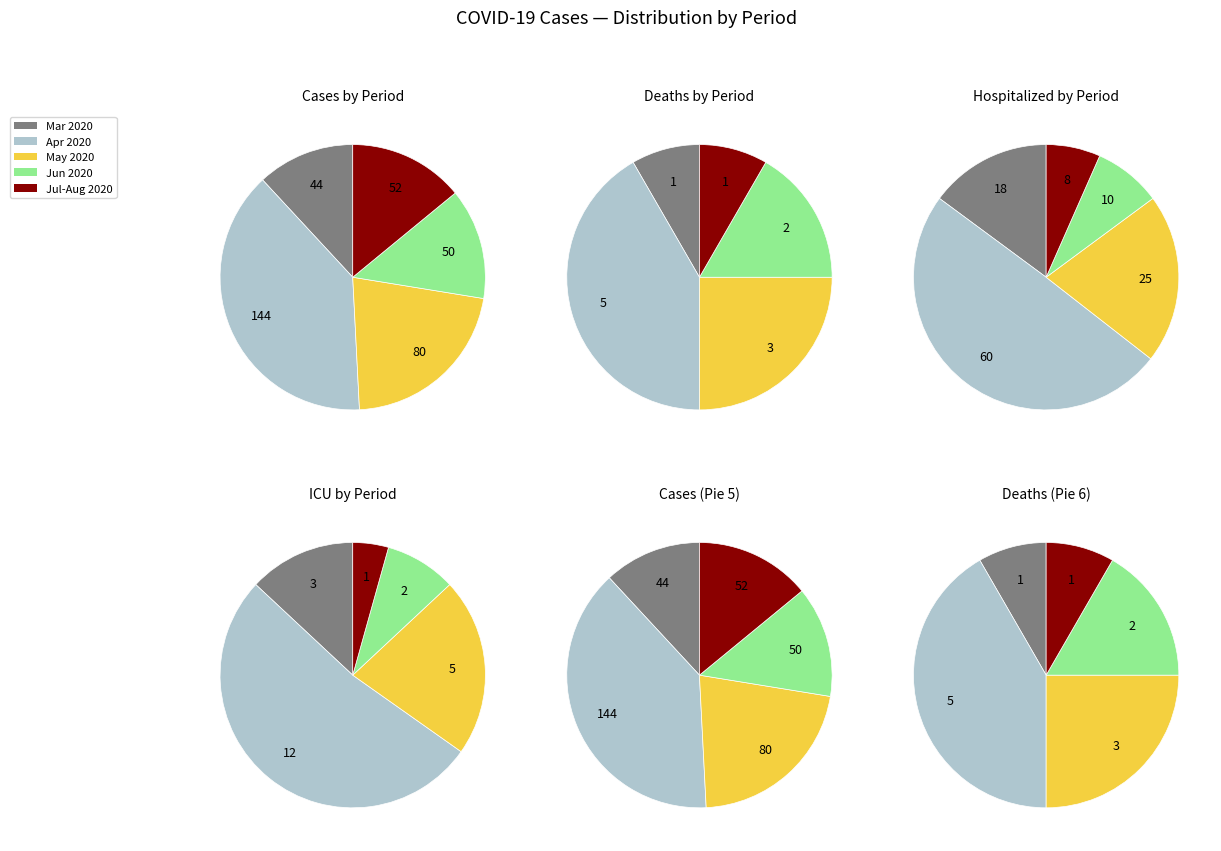

Is it true that deaths is 42% of the pie?

False